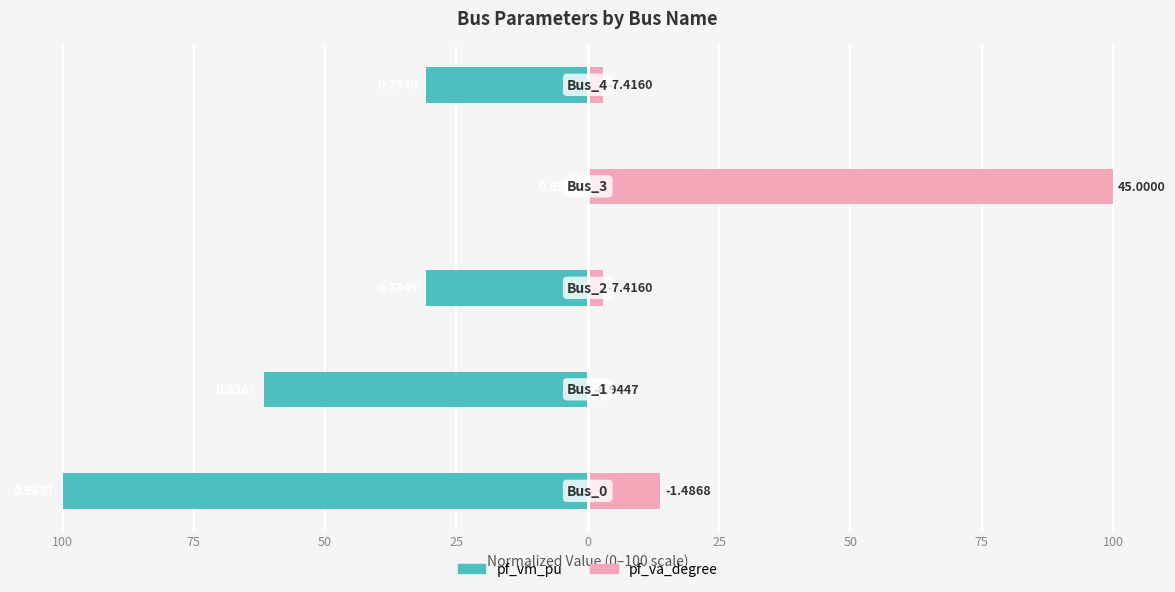

Reading right to left, what are all the values shown in this chart?

pf_vm_pu: -30.7	0.0	-30.7	-61.6	-100.0
pf_va_degree: 2.8	100.0	2.8	0.0	13.8